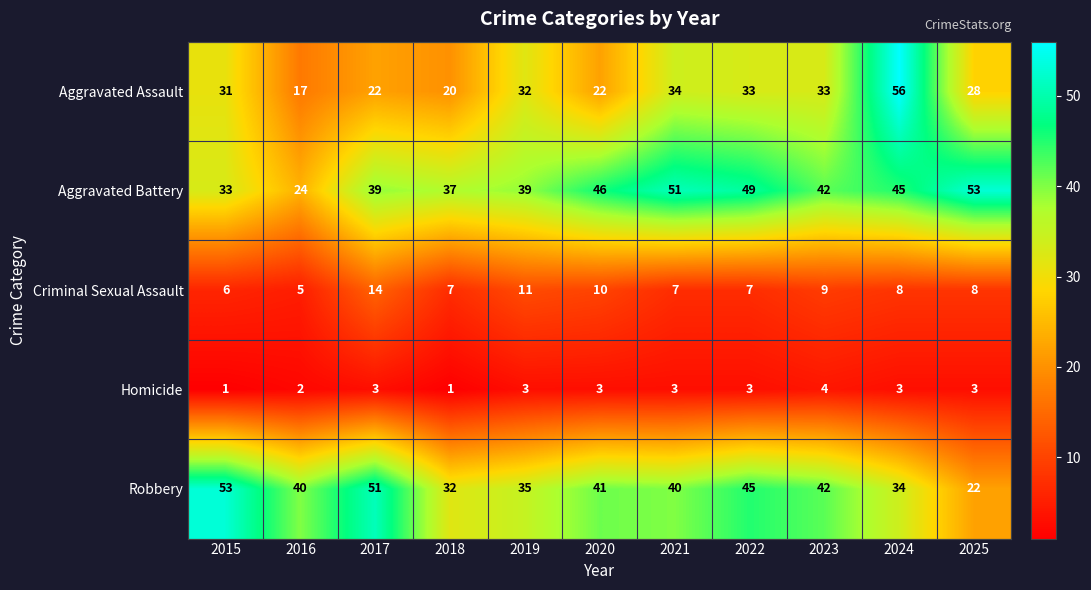

What is the total value across all series at 2020?

122